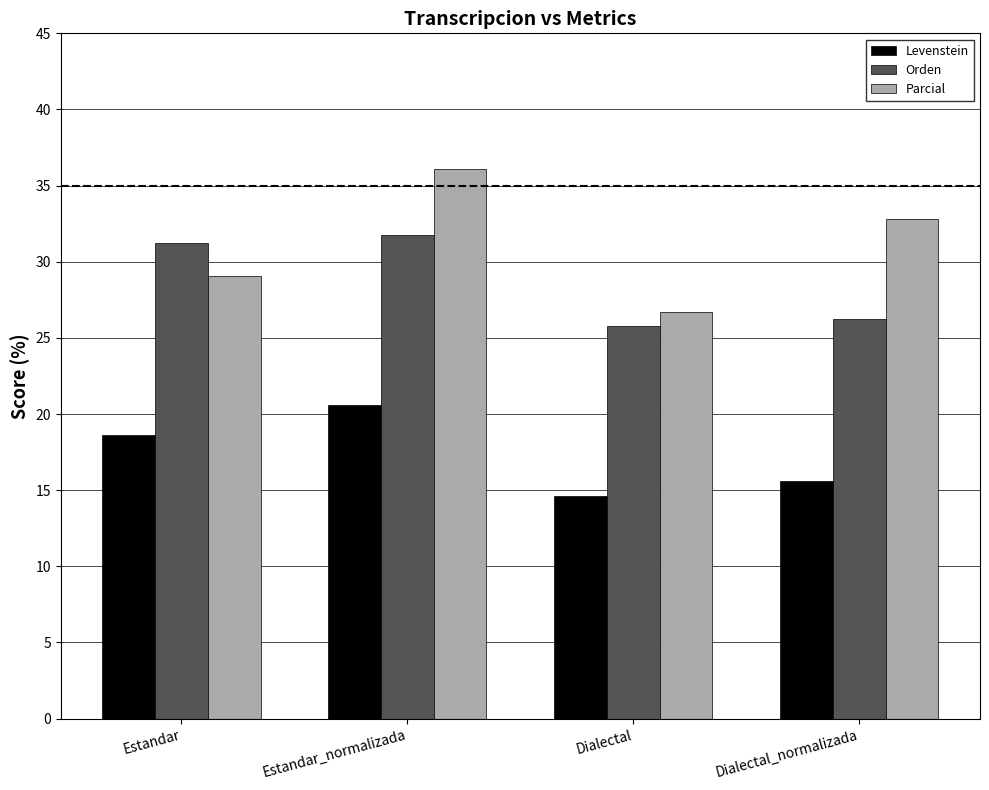

The Levenstein series shows 20.6 at Estandar_normalizada. True or false?

True